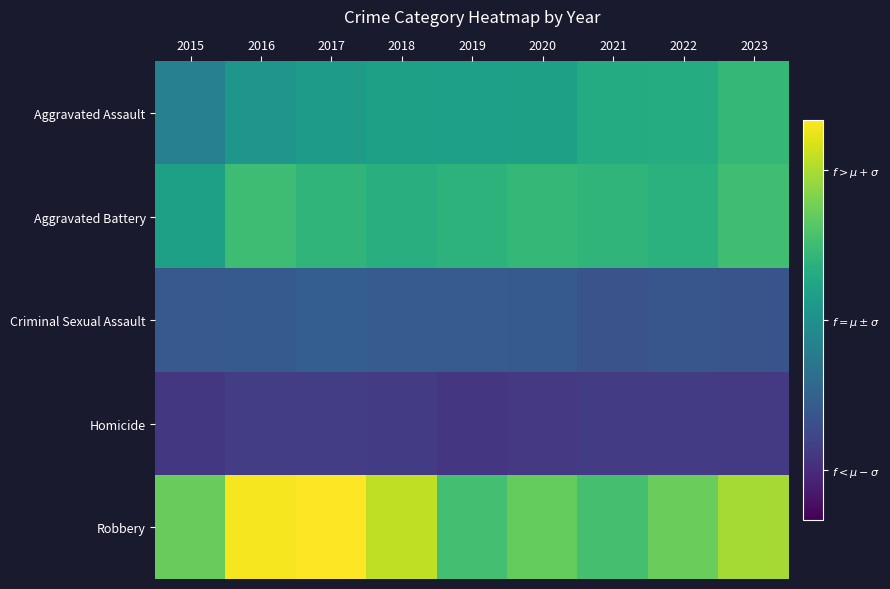

Which has a higher value, 2015 or 2019?

2019